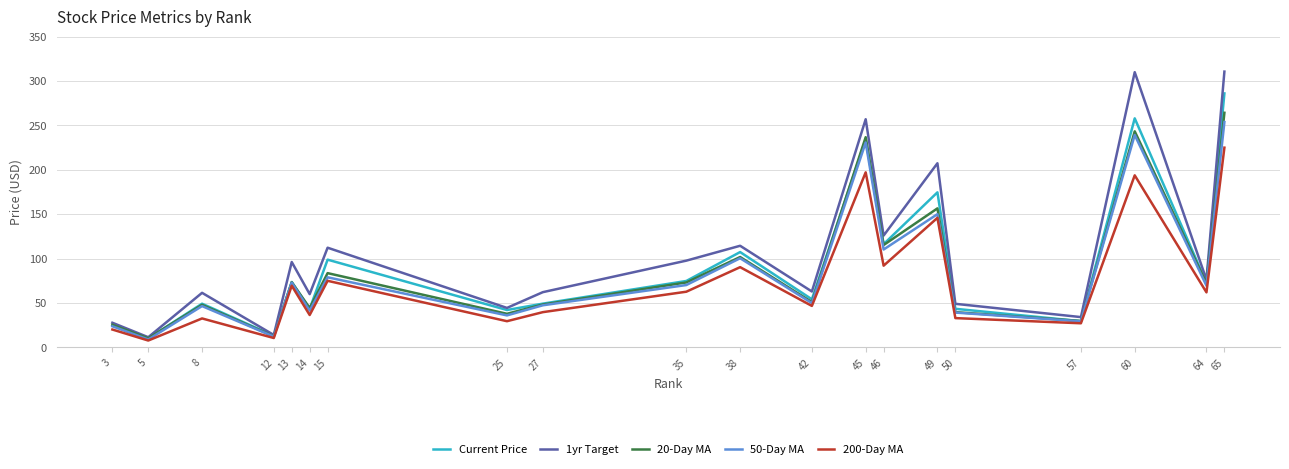

How many categories are shown in the chart?

20